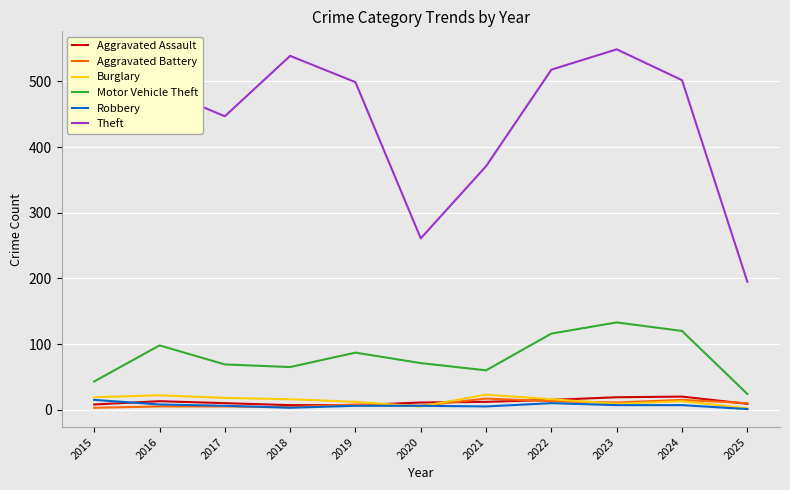

Which series changed the most between 2015 and 2024?

Motor Vehicle Theft